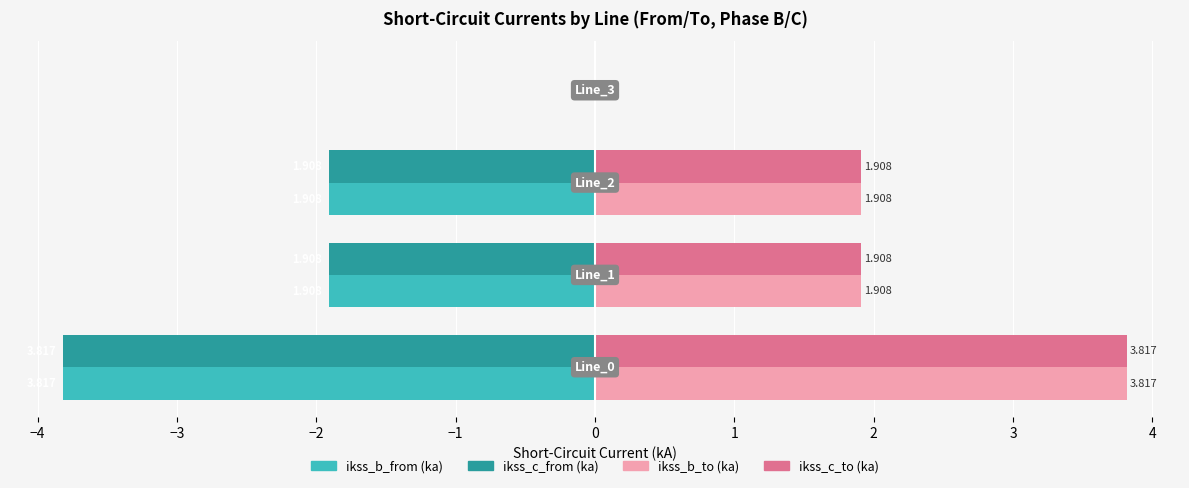

Reading right to left, list all the values displayed in this chart.

pf_ikss_b_from_ka: 0.0	-1.9	-1.9	-3.8
pf_ikss_c_from_ka: 0.0	-1.9	-1.9	-3.8
pf_ikss_b_to_ka: 0.0	1.9	1.9	3.8
pf_ikss_c_to_ka: 0.0	1.9	1.9	3.8